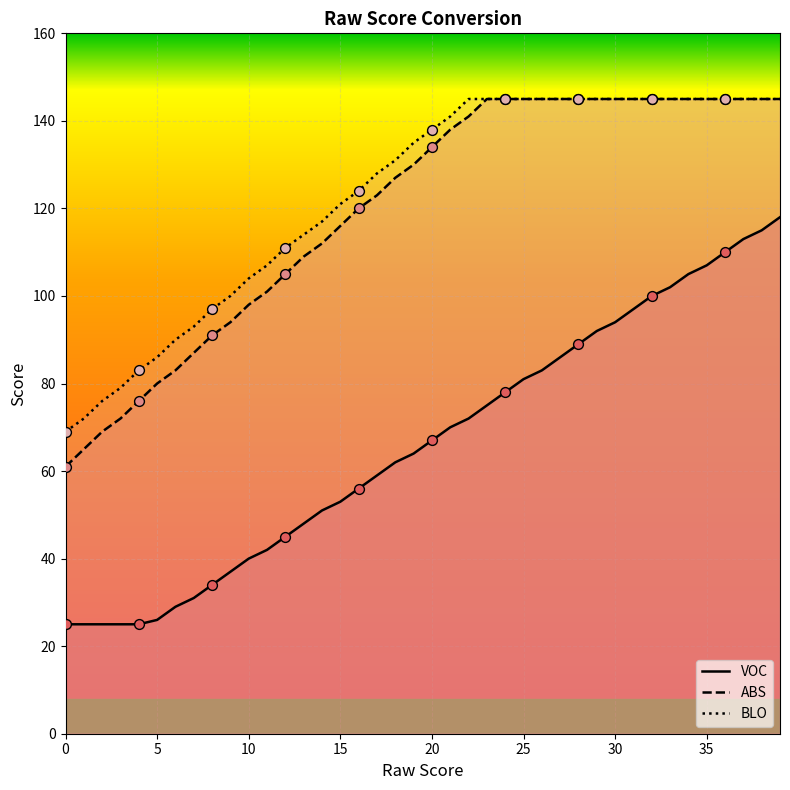

Is the value of BLO points at 9 greater than the value of VOC points at 30?

Yes